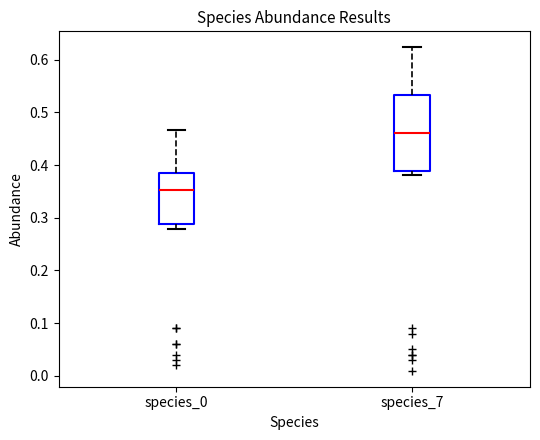

Reading left to right, transcribe this box plot: for each box, give where its median line is, the range the box spans, and where its two whiskers end, as read against the y-axis. The values are not printed on the chart, so give them approximately, as read against the axis.

species_0: median 0.35, box 0.29 to 0.38, whiskers 0.28 to 0.47
species_7: median 0.46, box 0.39 to 0.53, whiskers 0.38 to 0.62